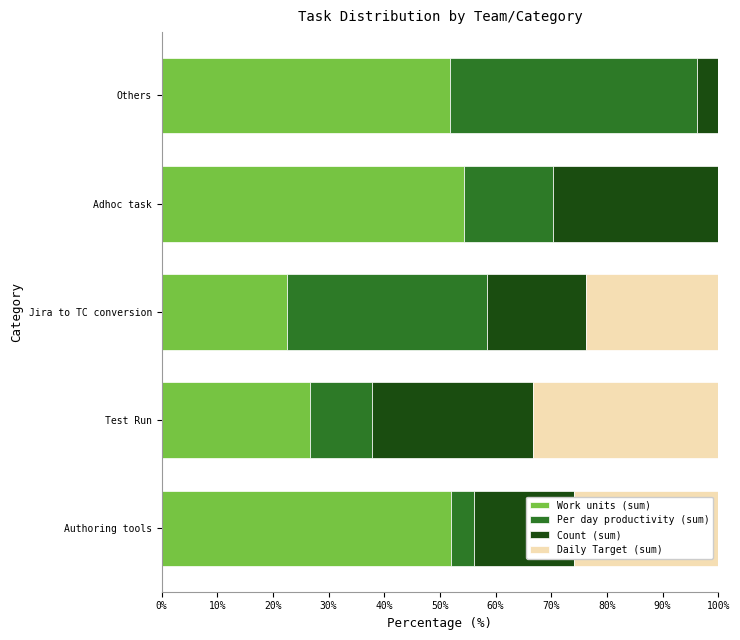

The value of Work units (sum) at Authoring tools is 79.8. True or false?

False